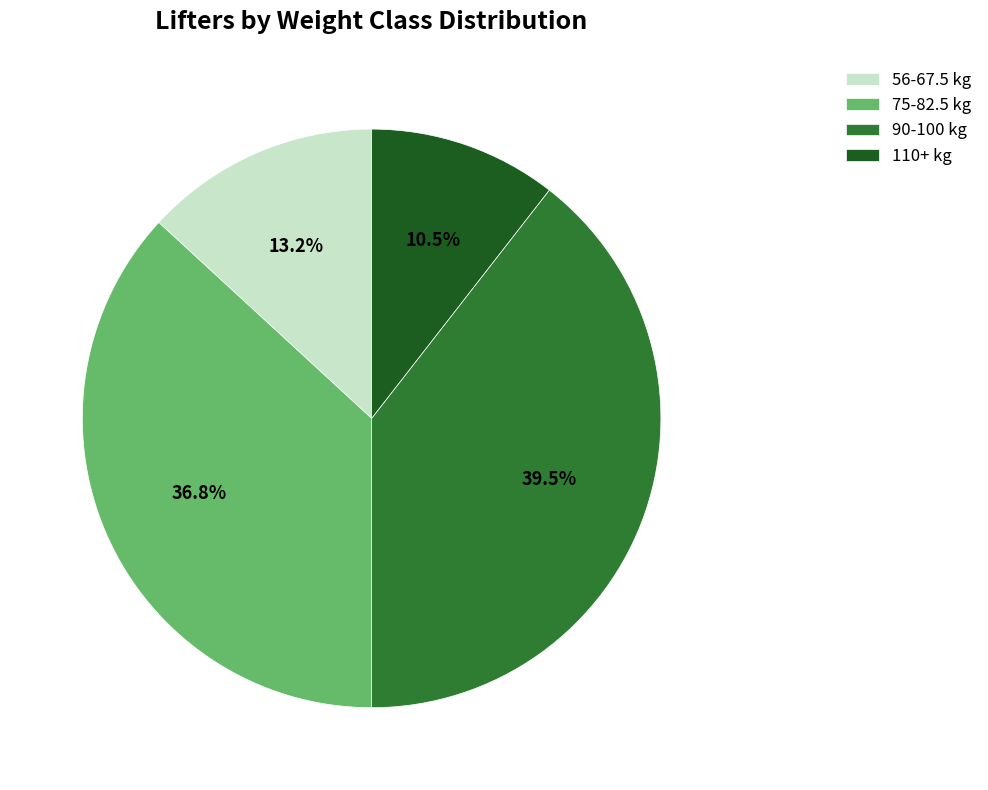

Which has a higher value, 56-67.5 kg or 110+ kg?

56-67.5 kg